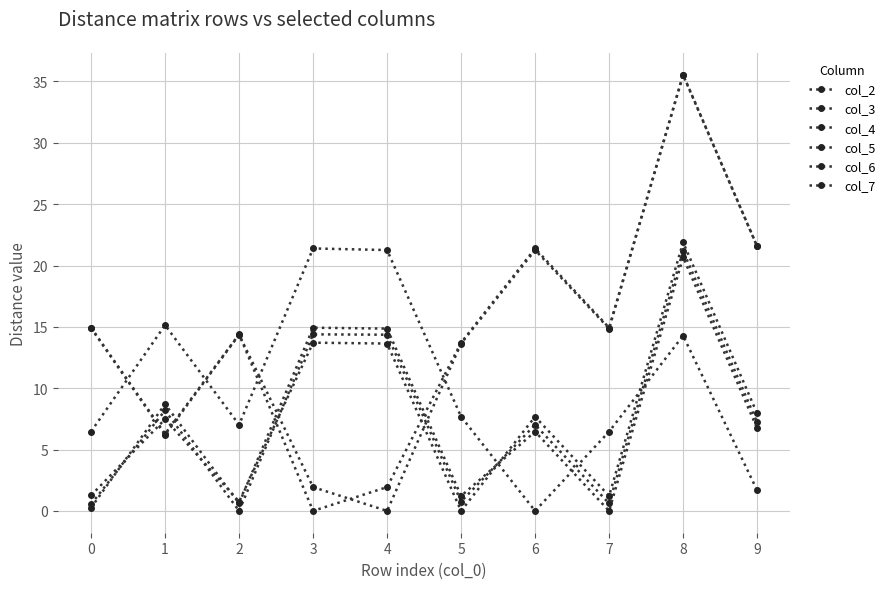

List the labels in order of col_6 value, largest first.

3, 4, 1, 8, 5, 2, 0, 7, 9, 6